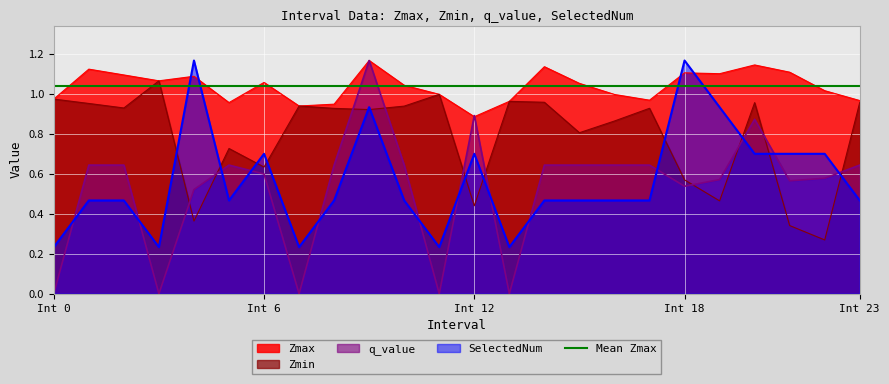

What is the value of the Zmax point at the 8th from the left?

0.9